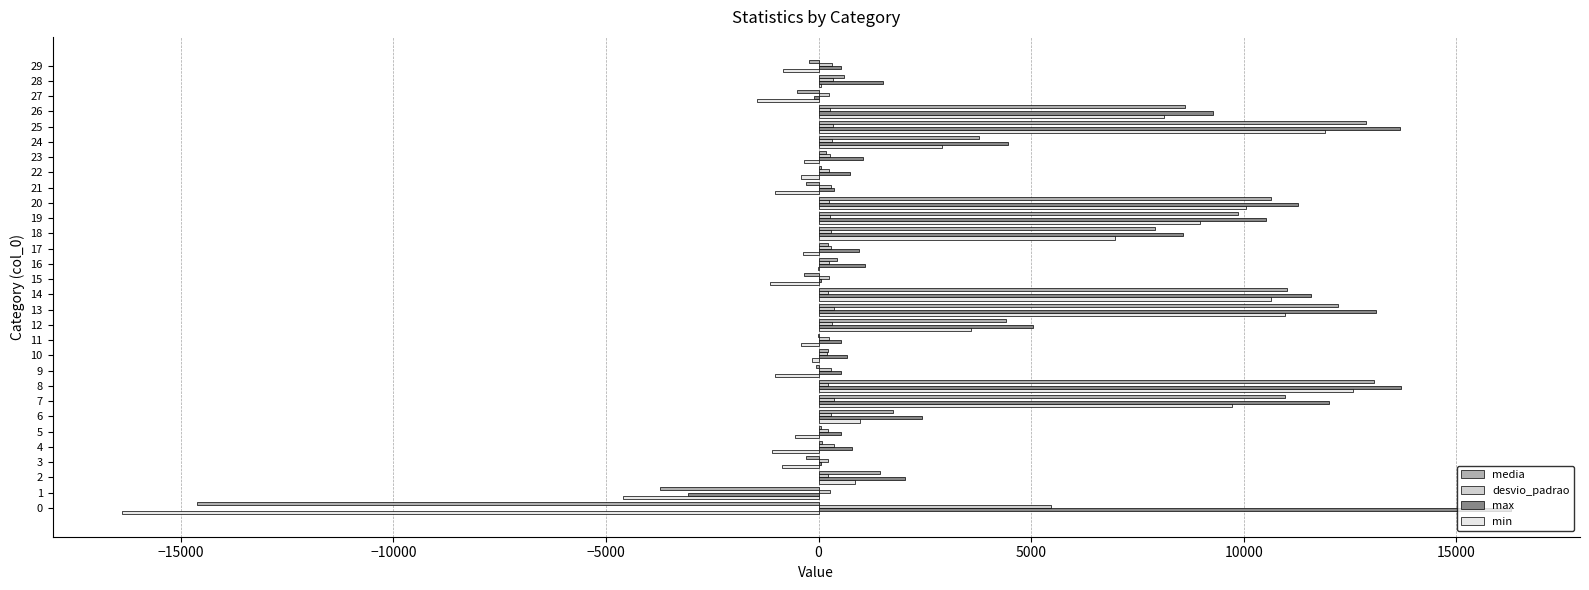

Which series has the largest total across all categories?

max